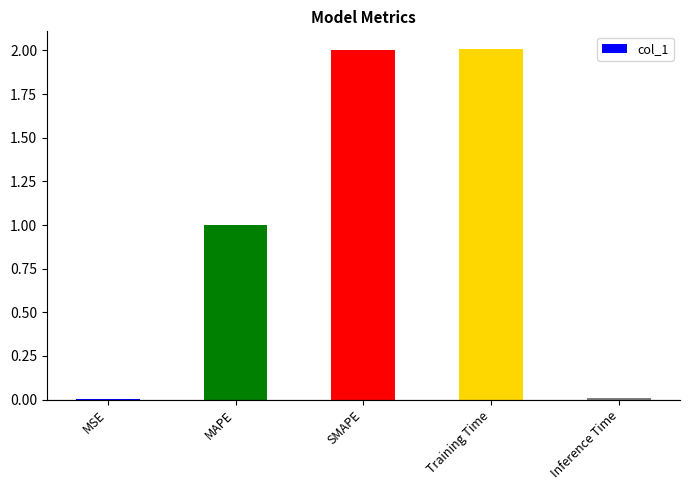

Is it true that the value at MSE is 0.0?

True